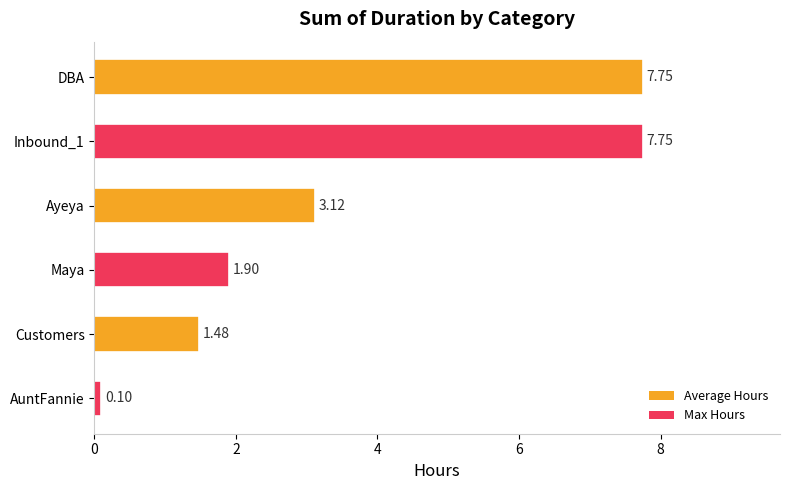

What is the sum of the values at DBA and Inbound_1?

15.5